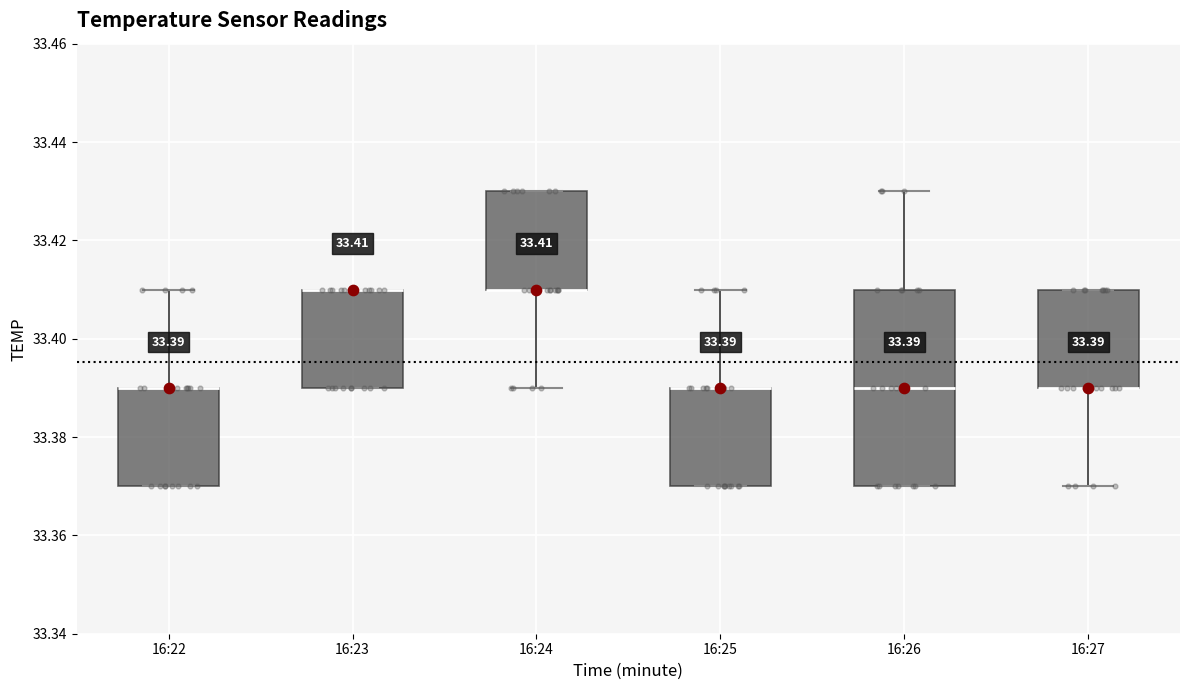

Comparing the boxes themselves (not the whiskers), which one is the tallest?

16:26